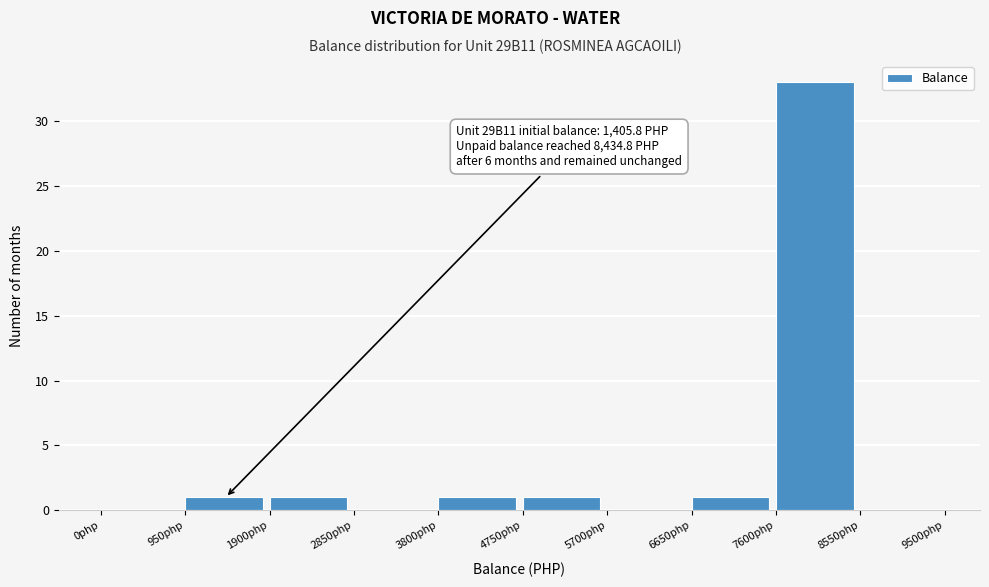

Over which range of the x-axis is the bar tallest?

7600 to 8550